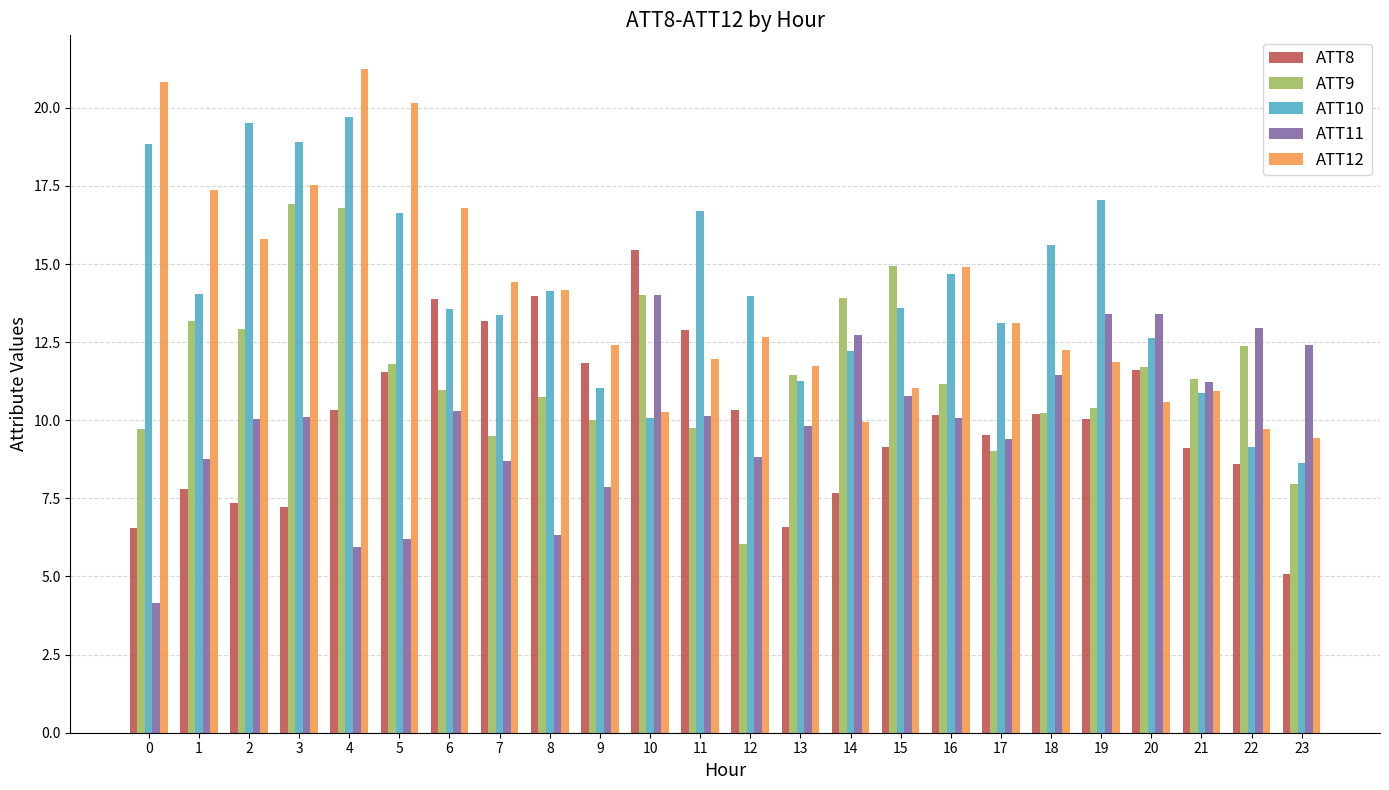

At which category is the sum across all series the highest?

4